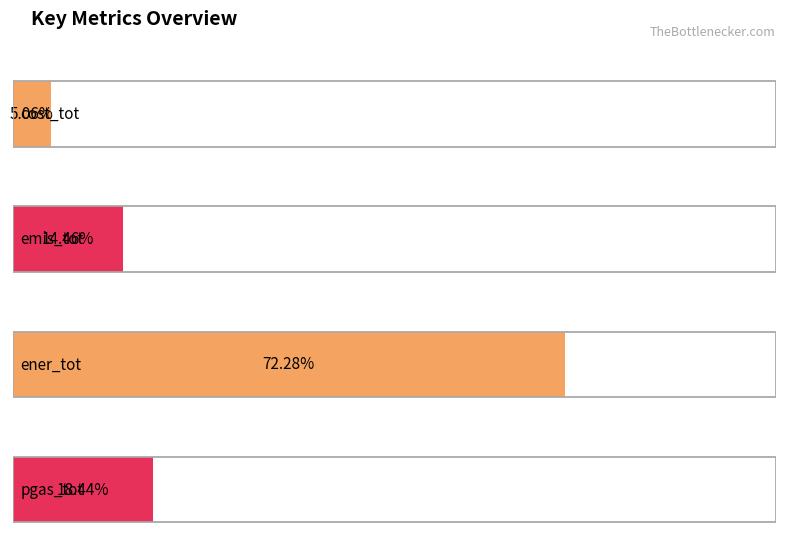

Which label corresponds to the largest value in the chart?

ener_tot